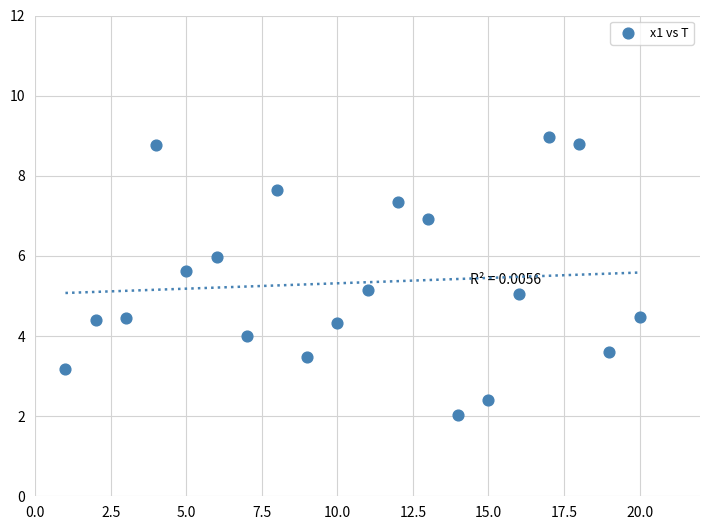

What is the range of Y values (max minus min)?

6.9